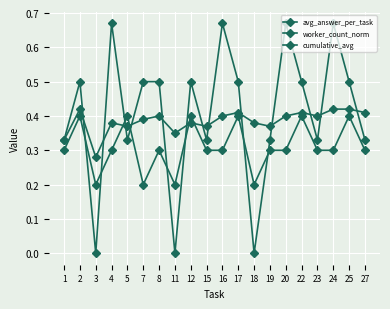

Count the number of categories in the chart.

20